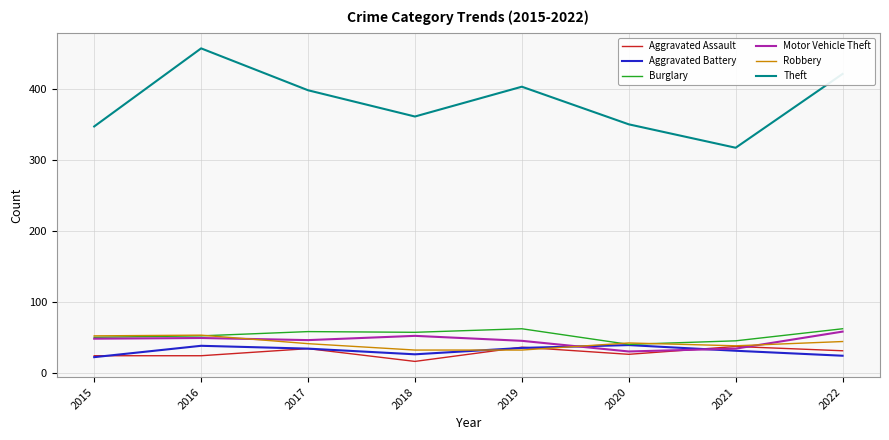

What is the difference between the highest and lowest values at 2022?

397